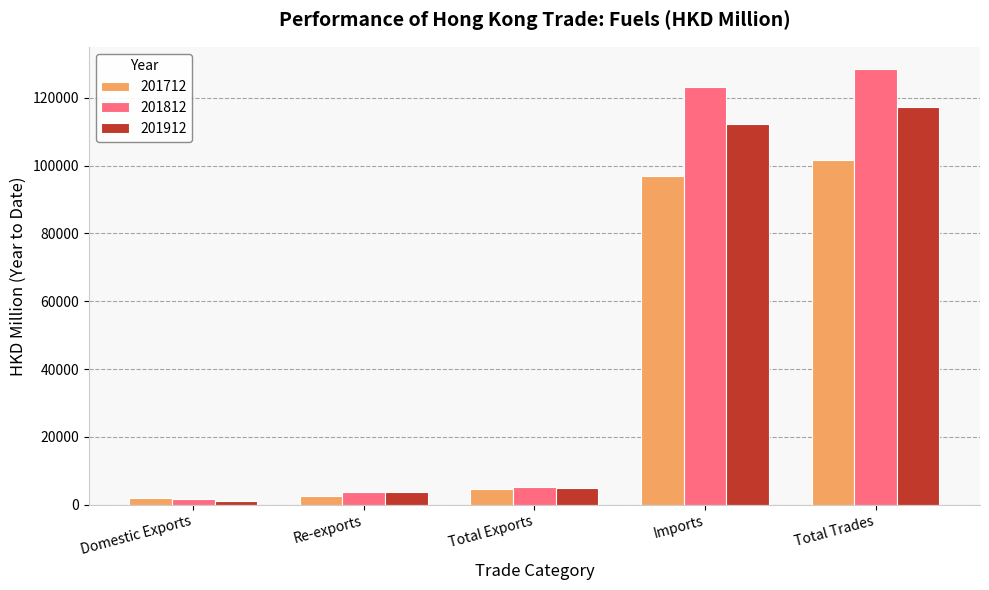

Reading left to right, transcribe all the data shown in this chart.

201712: Domestic Exports=1871.2	Re-exports=2665.6	Total Exports=4536.8	Imports=97044.2	Total Trades=101580.9
201812: Domestic Exports=1614.2	Re-exports=3707.8	Total Exports=5322.0	Imports=123295.8	Total Trades=128617.8
201912: Domestic Exports=1222.8	Re-exports=3654.4	Total Exports=4877.2	Imports=112395.3	Total Trades=117272.5